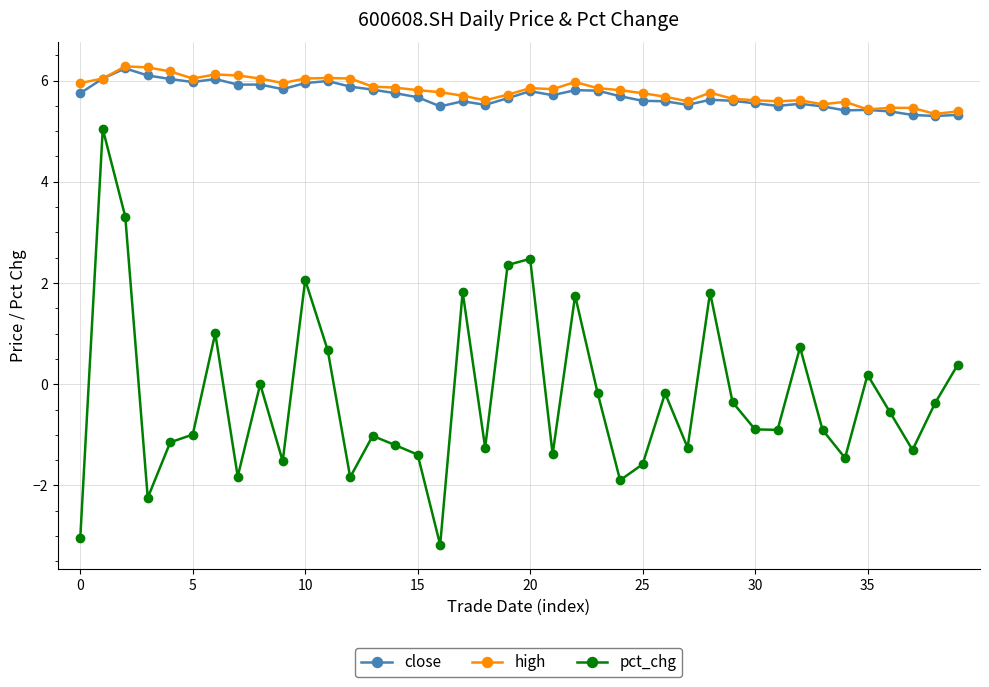

At how many categories does at least one series exceed 3?

40